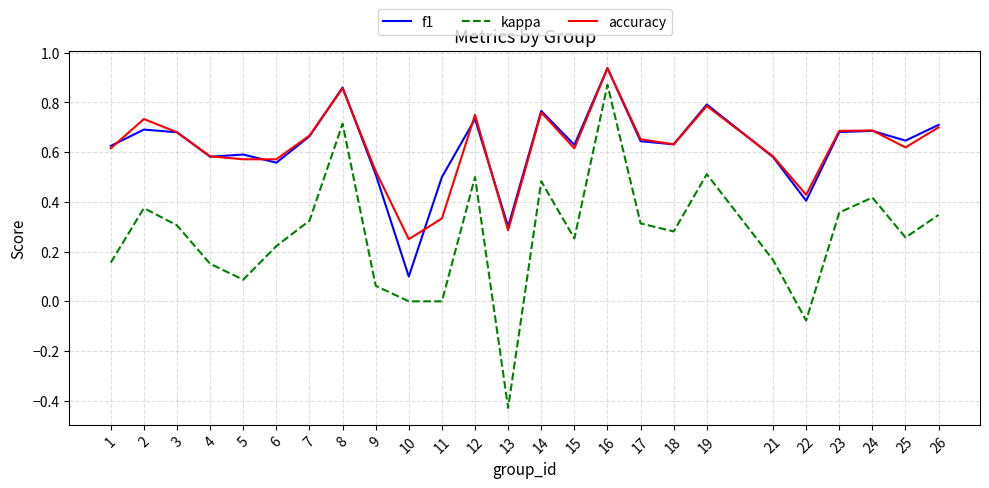

How many distinct data groups are displayed?

3